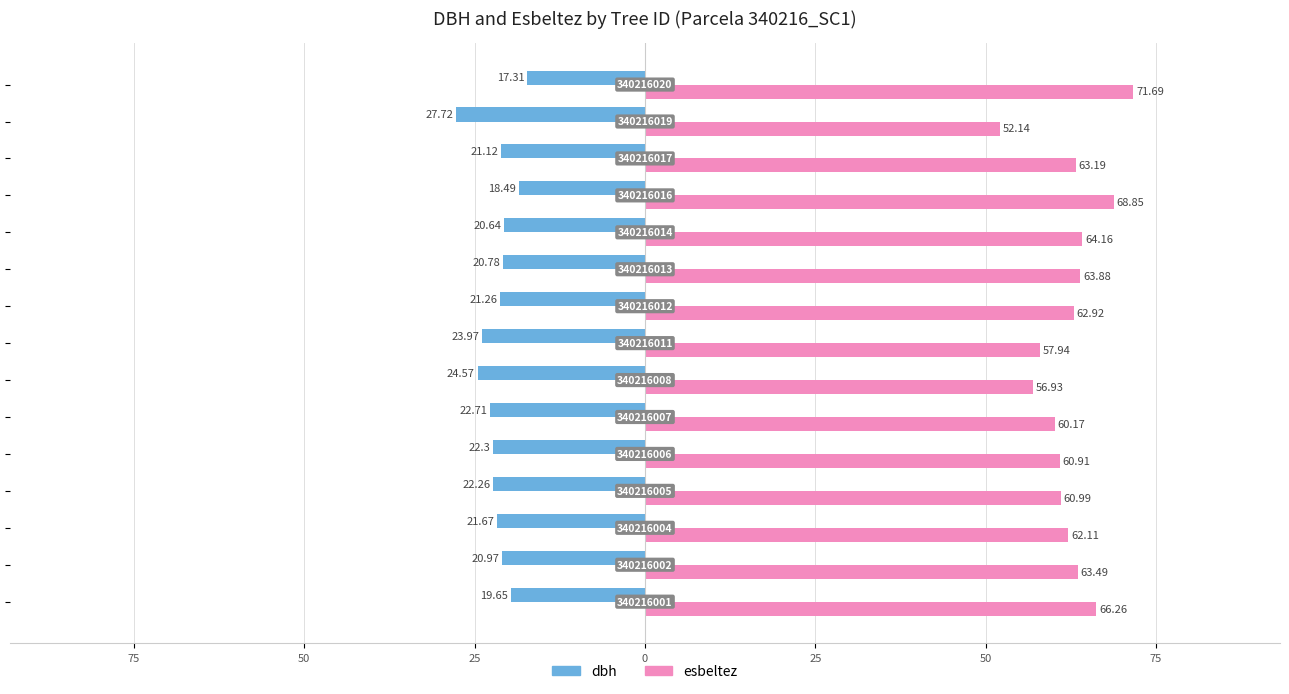

Which series has the largest range (max minus min)?

esbeltez